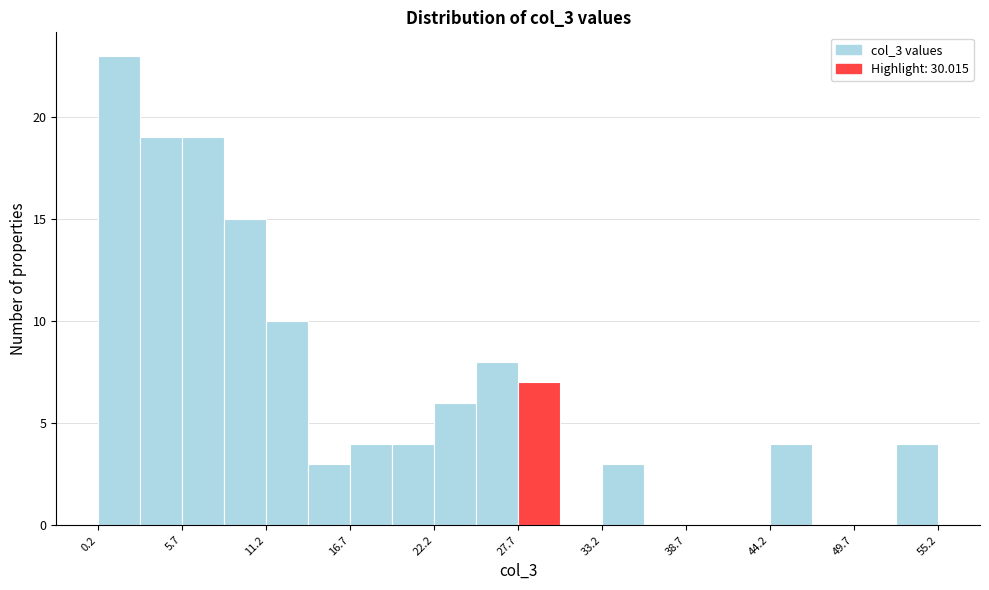

Around what value on the x-axis is the tallest bar? Give the approximate position of its centre, as read against the axis.

2